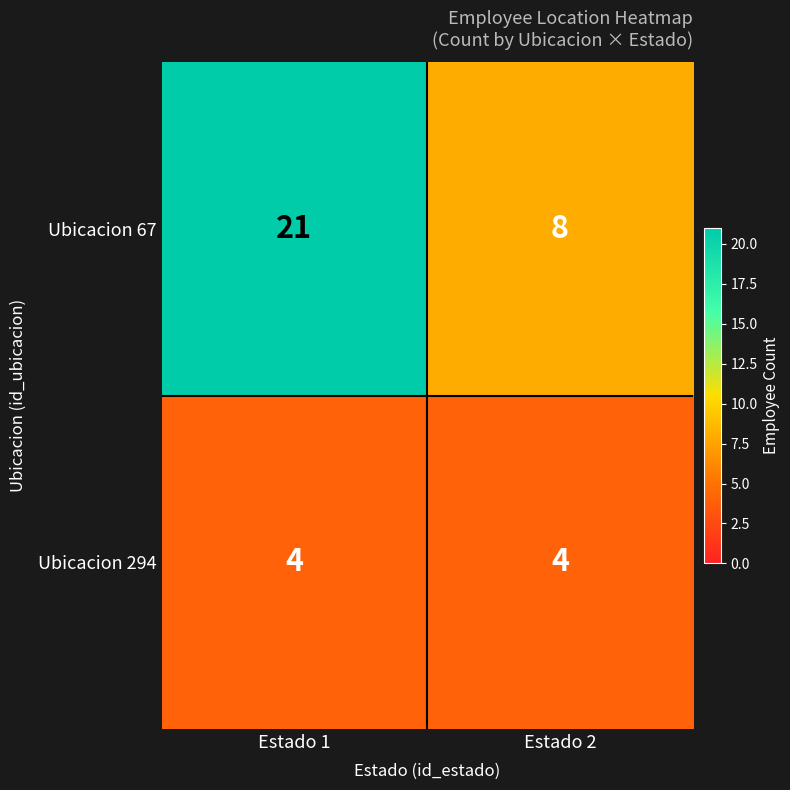

List the series in order of their overall mean, lowest first.

Ubicacion 294, Ubicacion 67